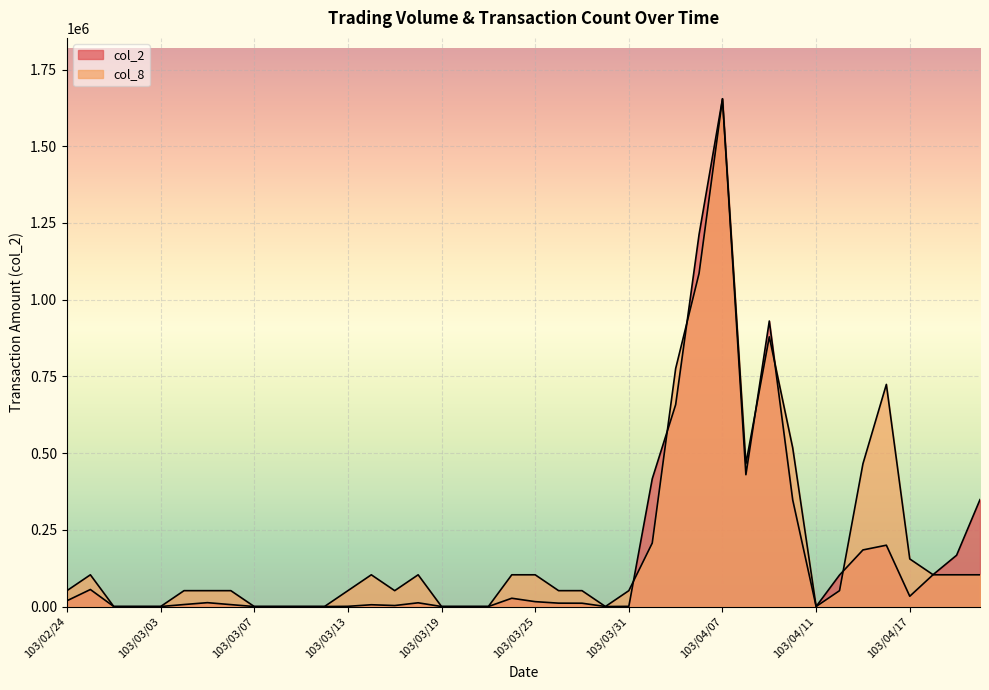

True or false: col_8 and col_2 cross at least once.

True